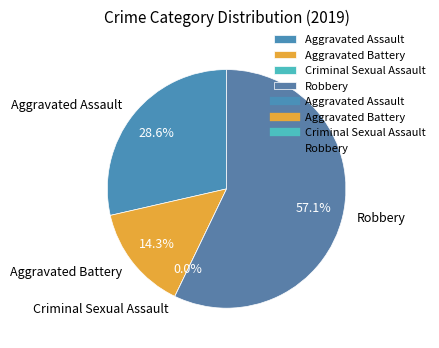

Does any single category account for the majority?

Yes